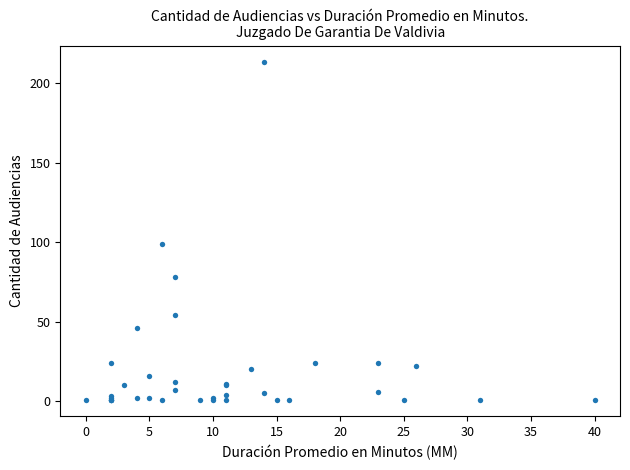

What Y value in the scatter plot is closest to 107?

99